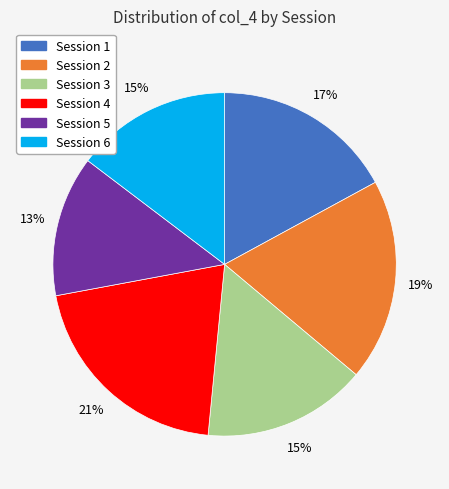

To the nearest percent, what is the average slice percentage?

17%